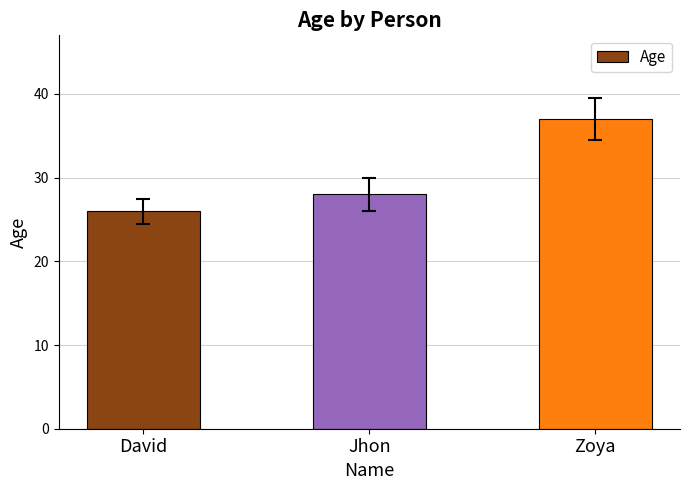

What is the change in value from David to Jhon?

+2